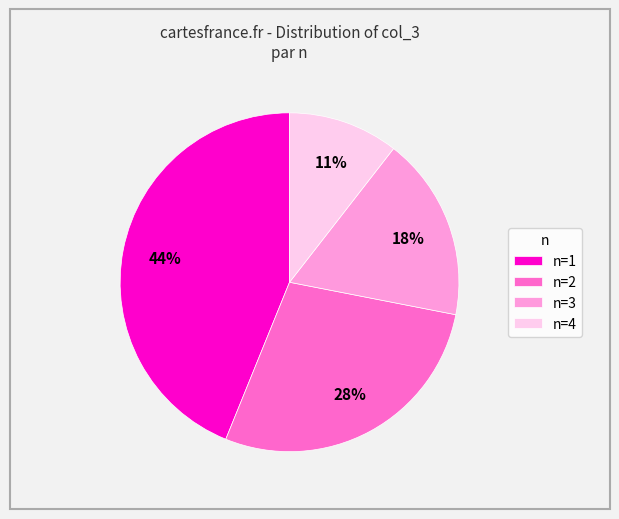

To the nearest percent, what is the difference between the largest and smallest slice percentages?

33%